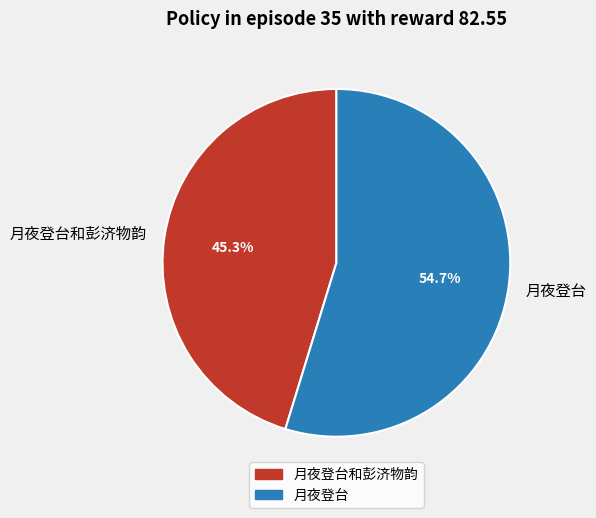

Is the sum of 月夜登台和彭济物韵 and 月夜登台 greater than half?

Yes